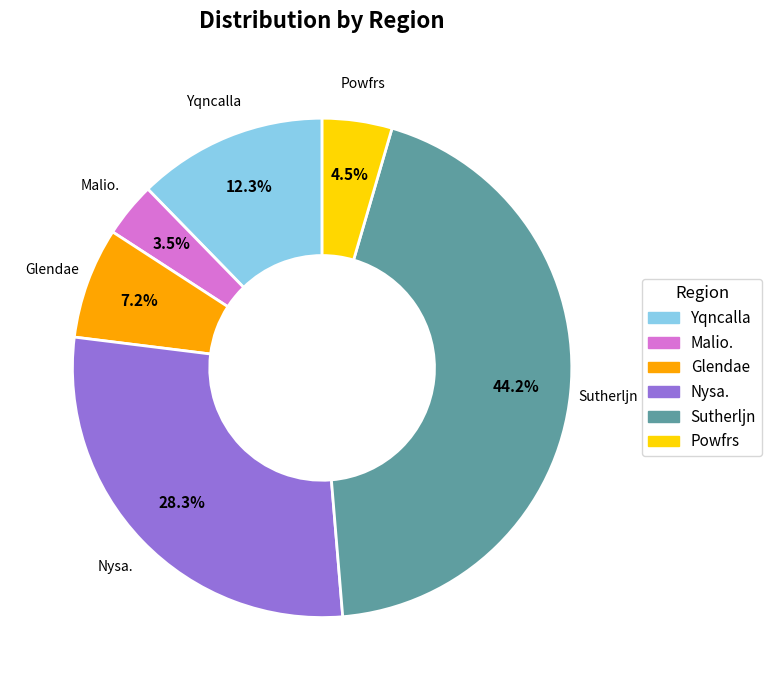

To the nearest percent, what is the combined percentage of Glendae and Malio.?

11%